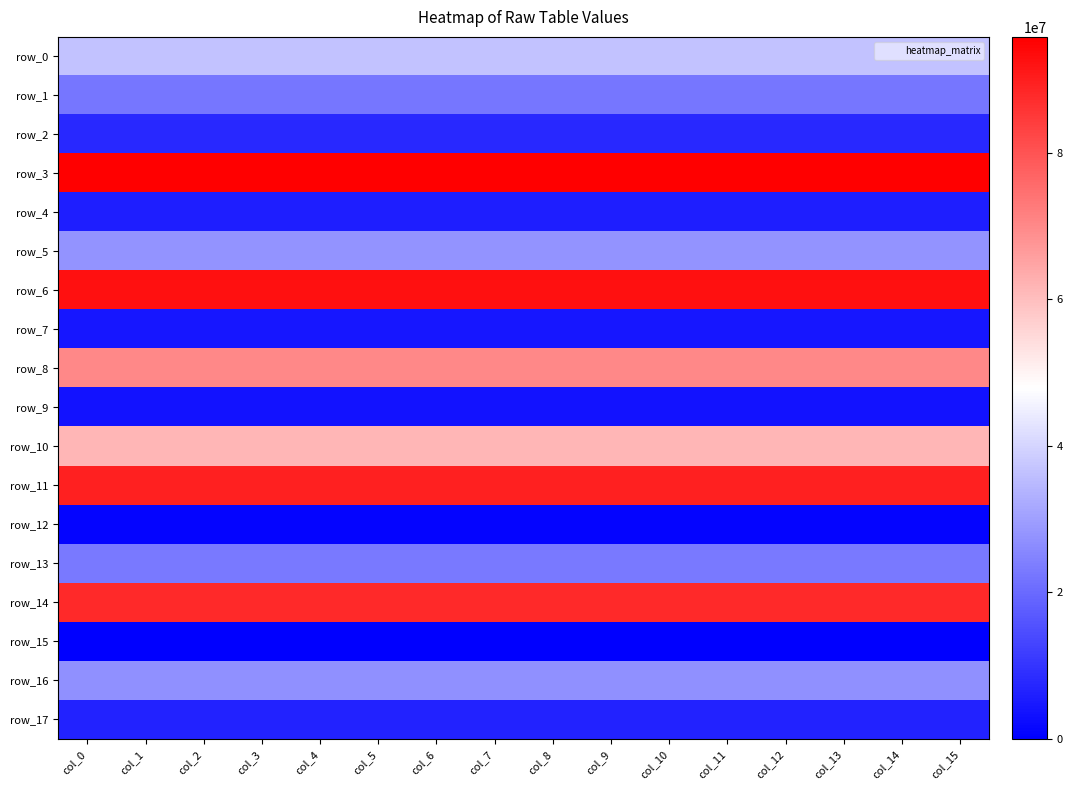

At which category is the sum across all series the highest?

col_0